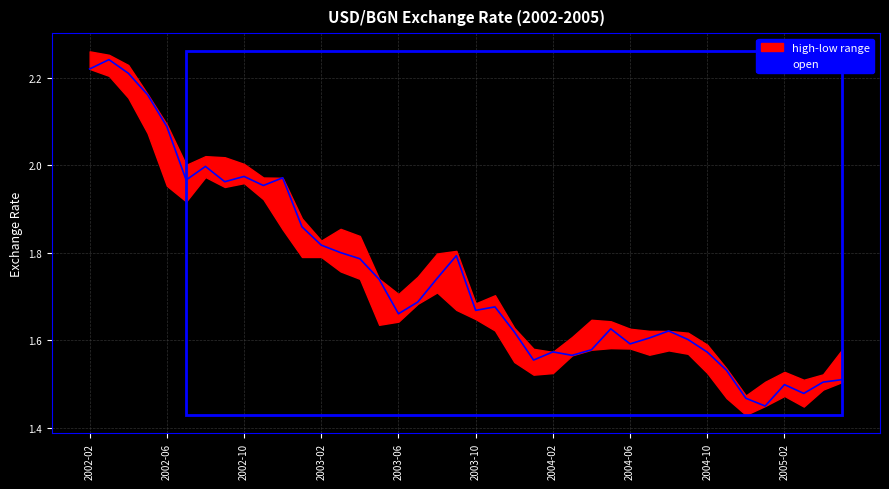

Is it true that open equals 3.5 at 2002-02?

False